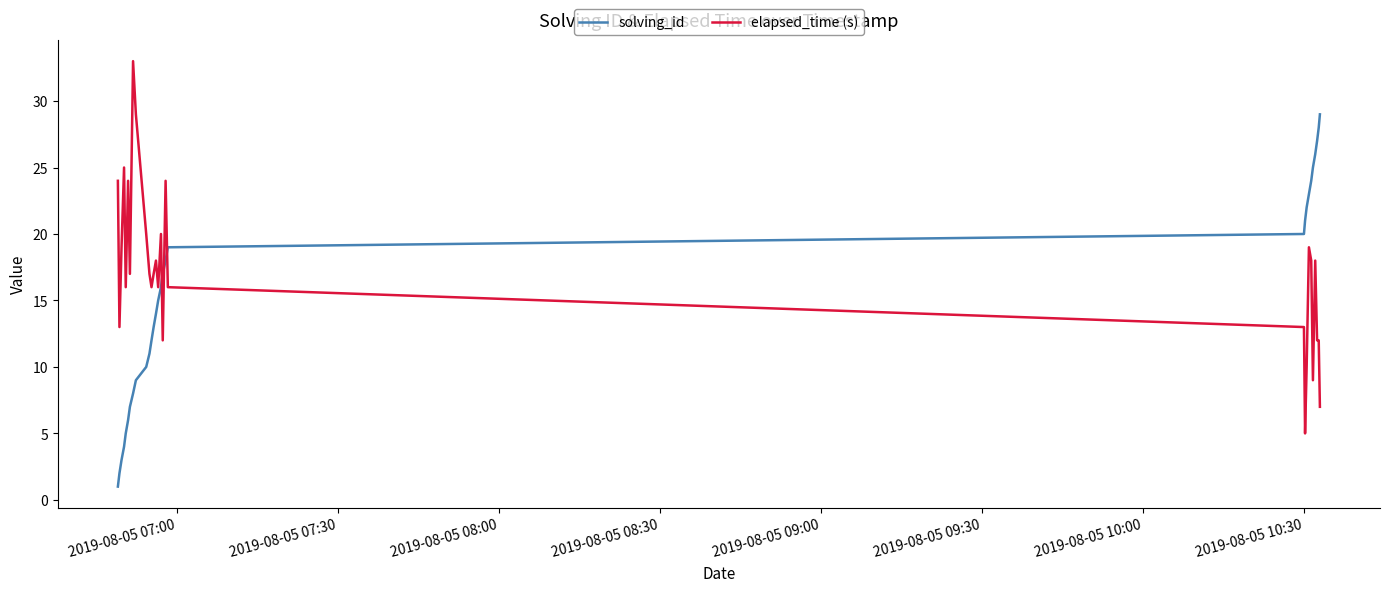

What is the maximum value for elapsed_time (s)?

33